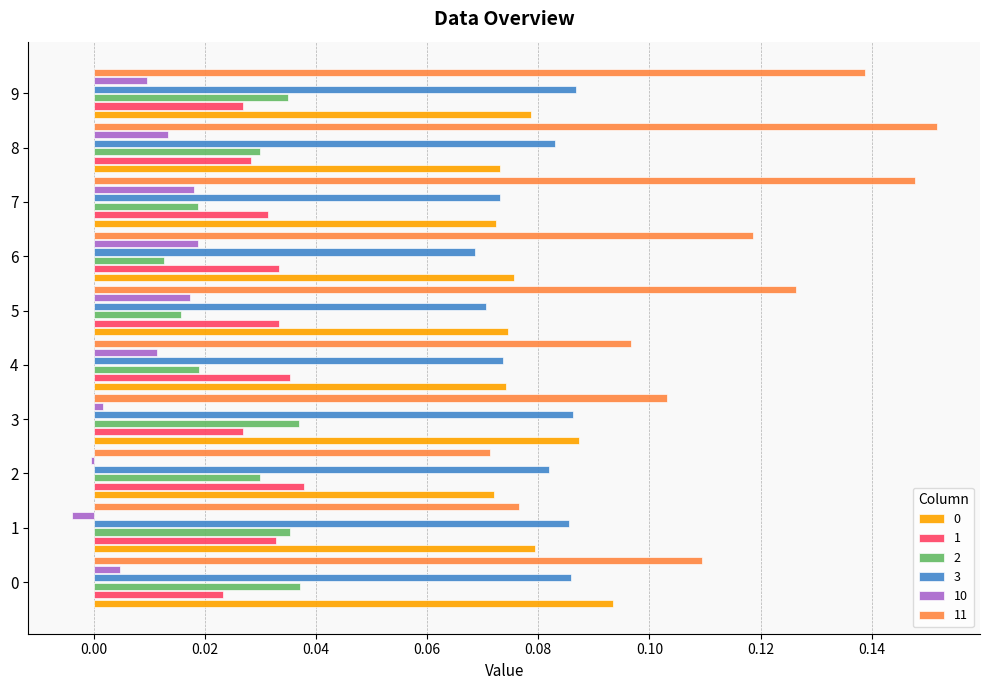

Is the value of 0 at 0 greater than the value of 1 at 9?

Yes